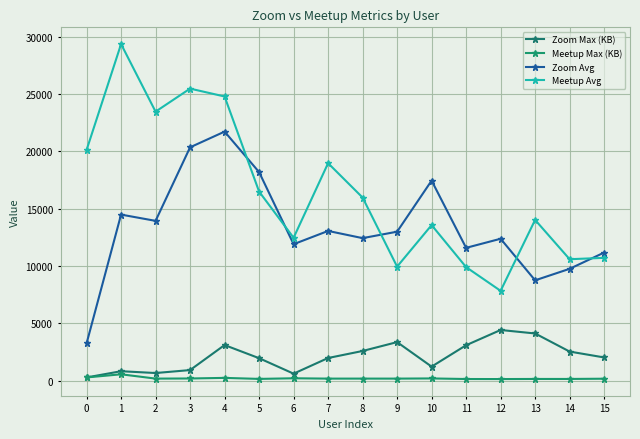

What is the difference between the maximum and second lowest values in the Zoom Avg series?

12970.9